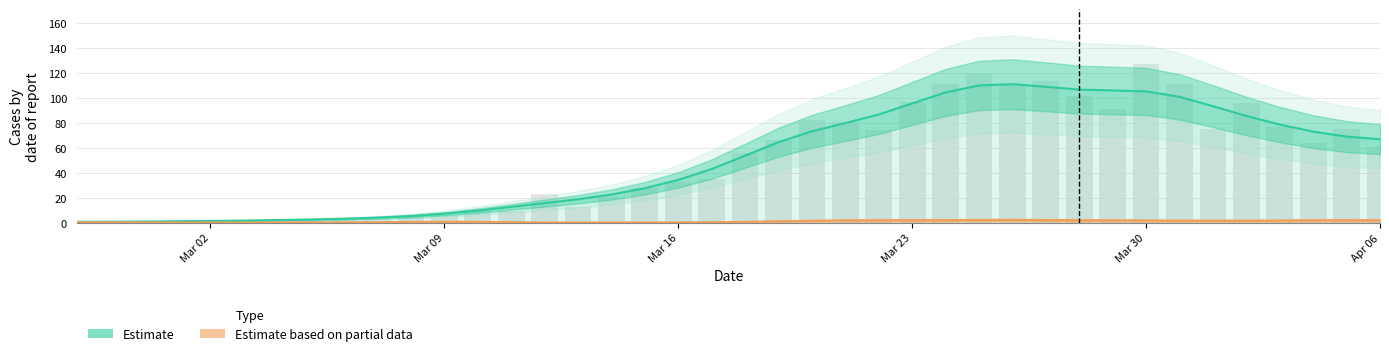

Rank the series by their maximum value, from highest to lowest.

Estimate, not-confirmed (partial)